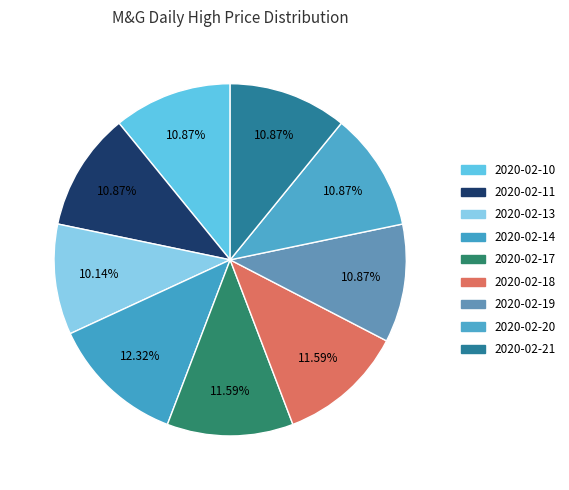

Which category has the biggest portion of the pie?

2020-02-14